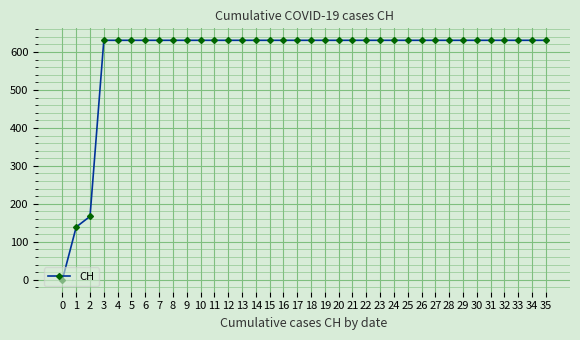

What is the value of the 20th point from the left?

631